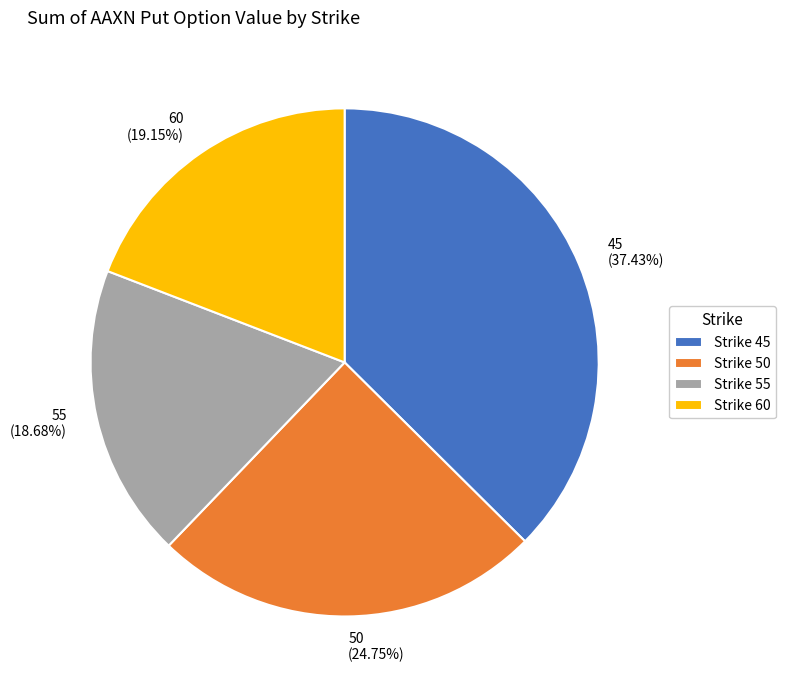

Combined, do 55 (18.68%) and 60 (19.15%) account for over 50%?

No